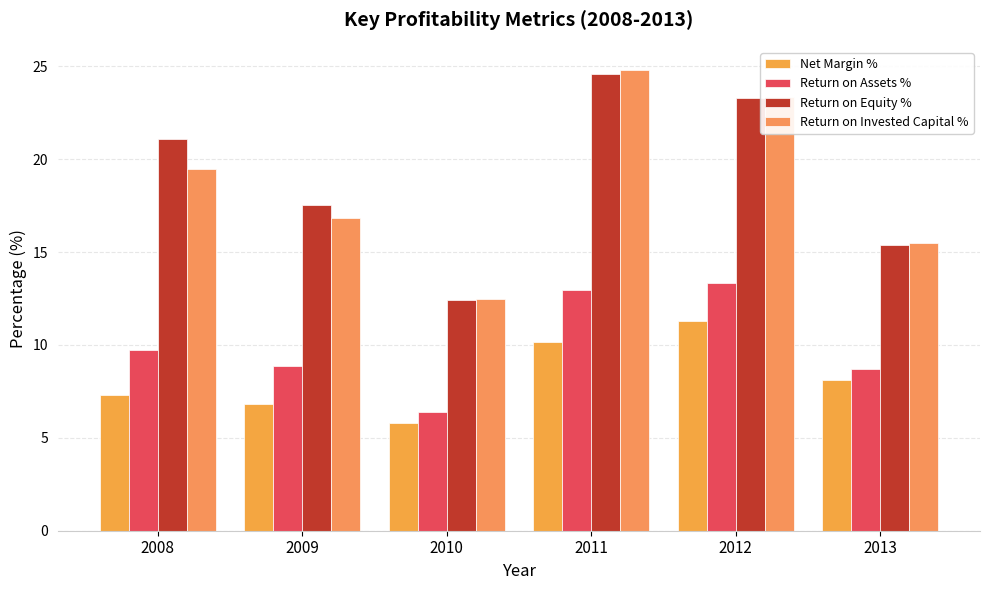

What is the spread (max minus min) of values at 2012?

12.1